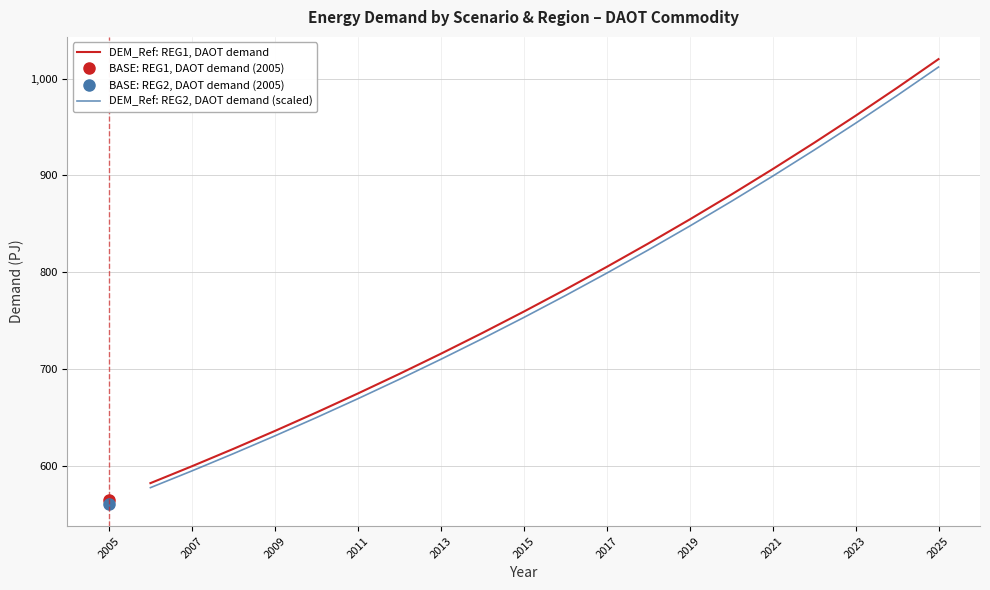

The DEM_Ref: REG2, DAOT demand (scaled) series shows 953.9 at 2023. True or false?

True